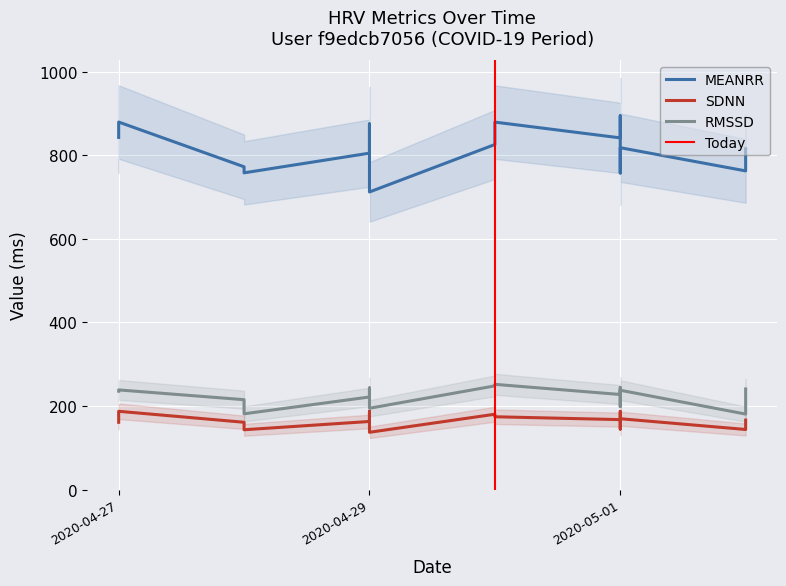

How many distinct data groups are displayed?

3